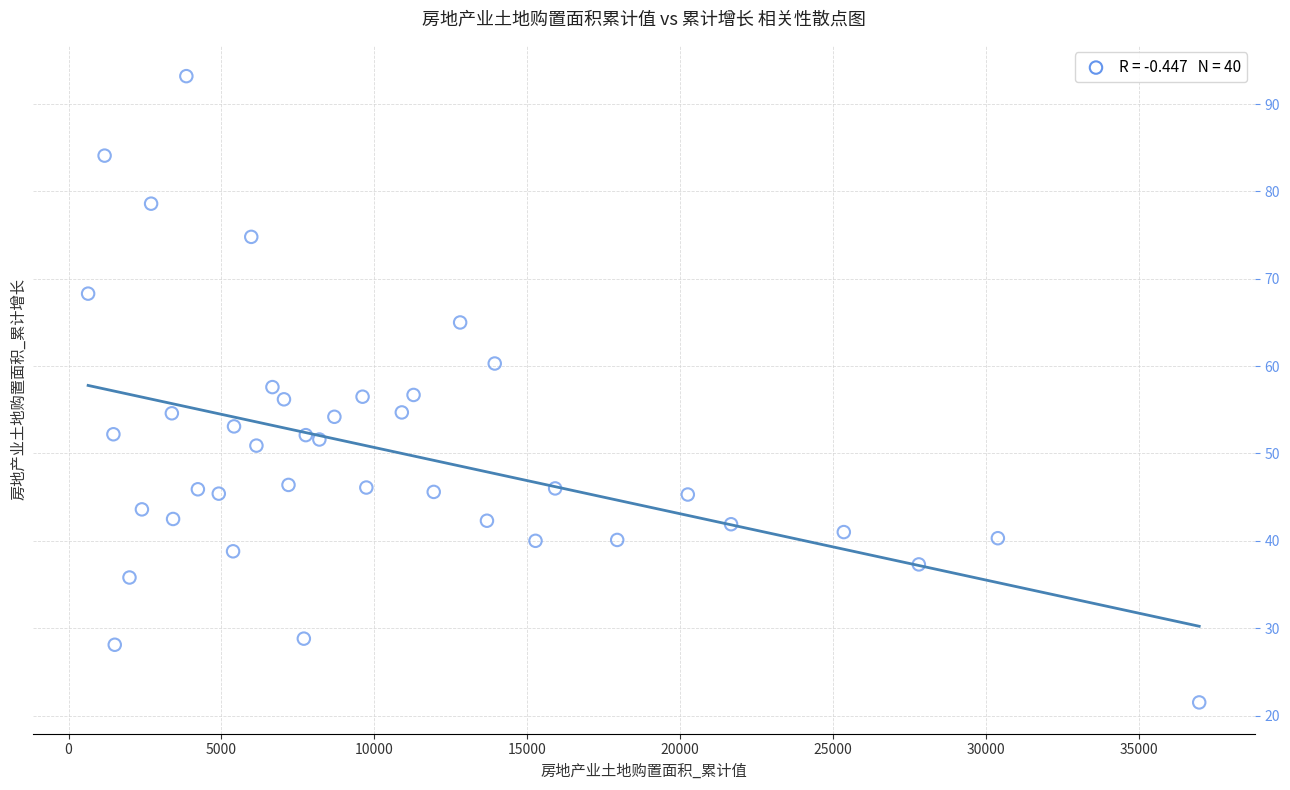

What is the range of X values (max minus min)?

36324.0